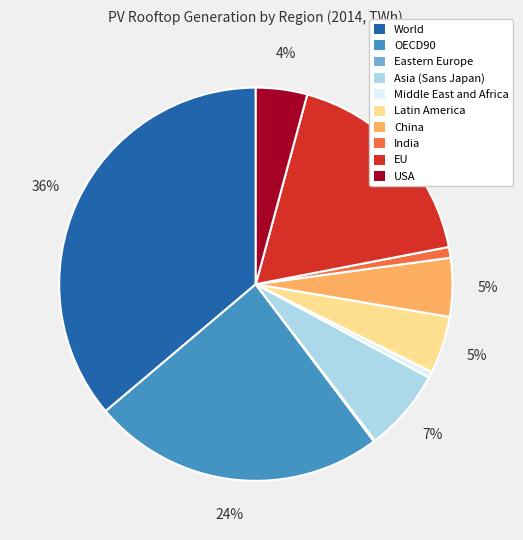

What percentage is the Latin America slice, to the nearest percent?

5%